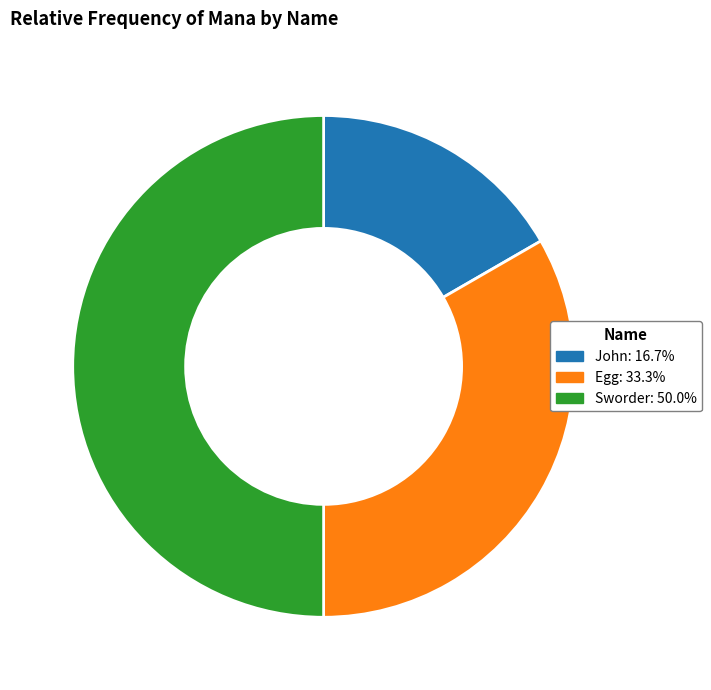

The John slice represents 17% of the pie. True or false?

True